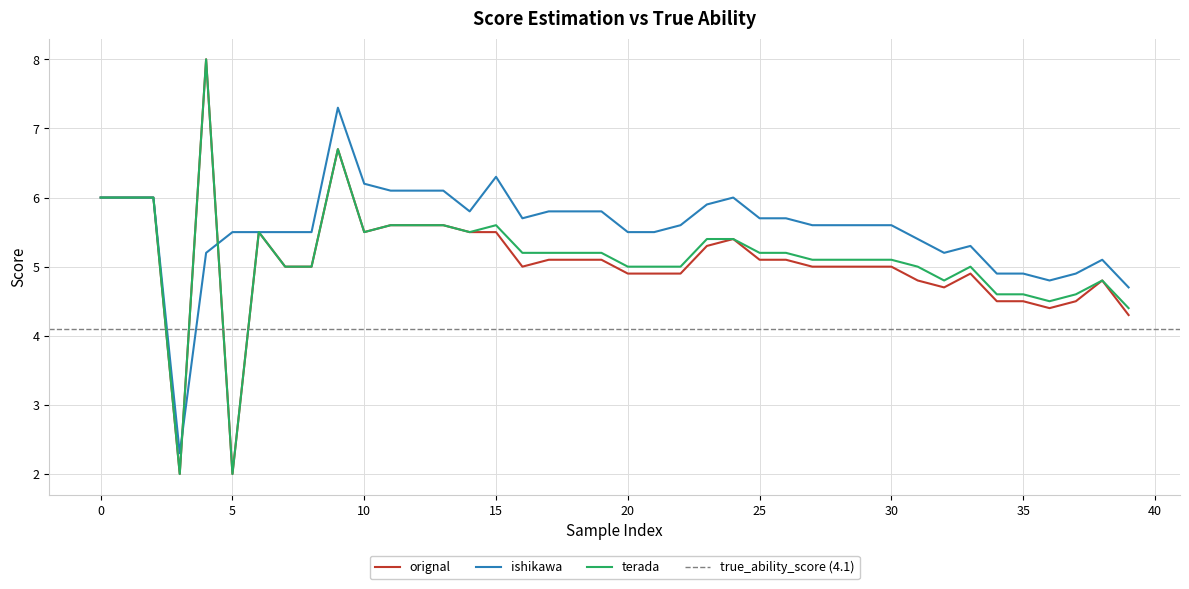

Count the number of categories in the chart.

40